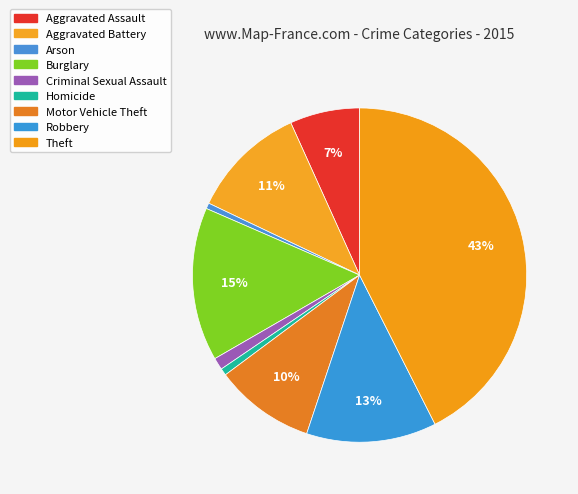

Is it true that Motor Vehicle Theft is 1% of the pie?

False